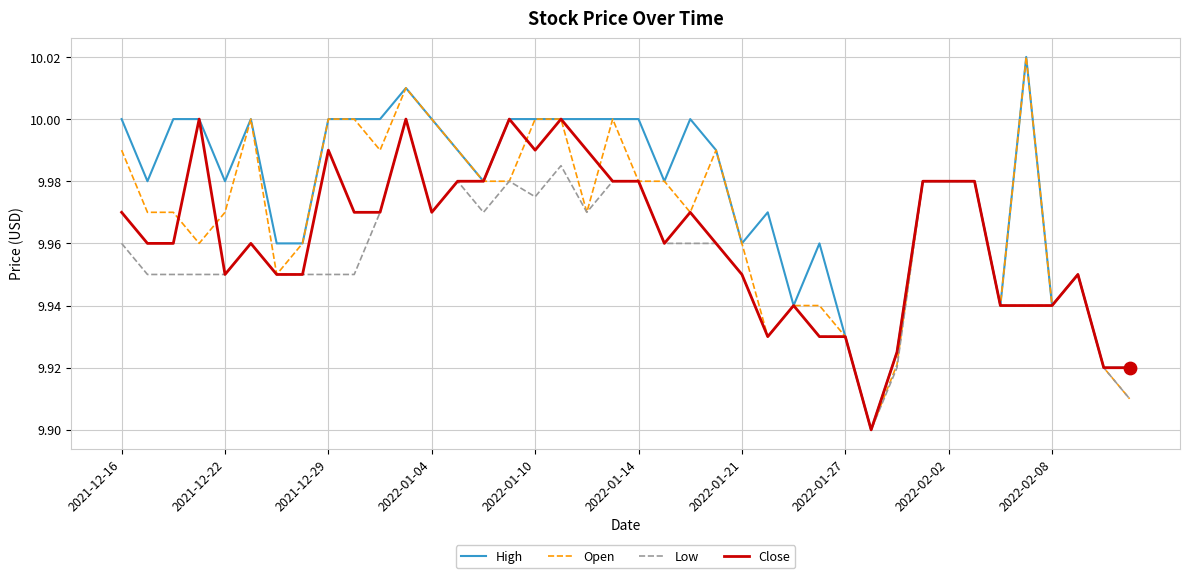

Which series has the largest total across all categories?

High